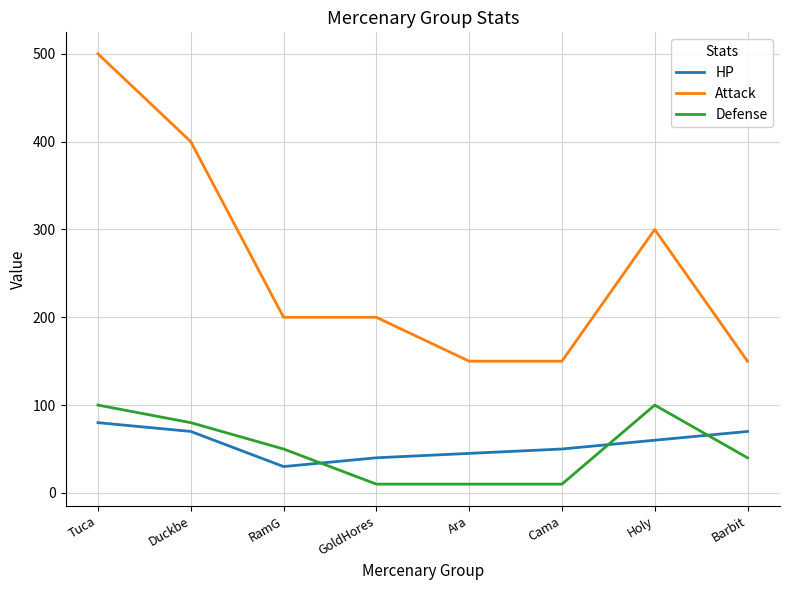

What is the highest value of the Attack series?

500